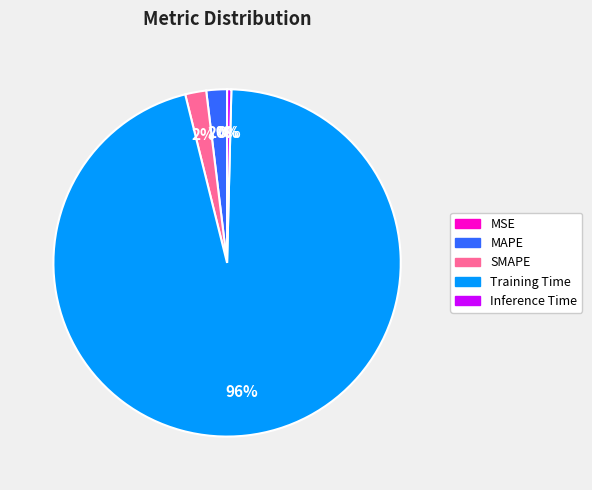

Is Training Time the majority of the pie?

Yes